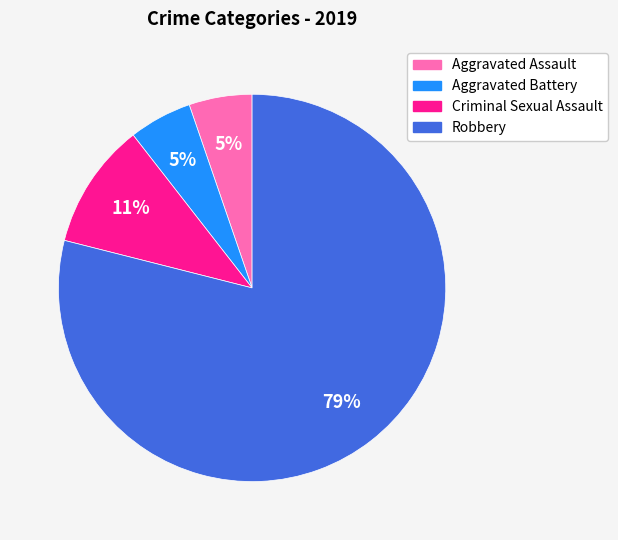

How many slices are in this pie chart?

4